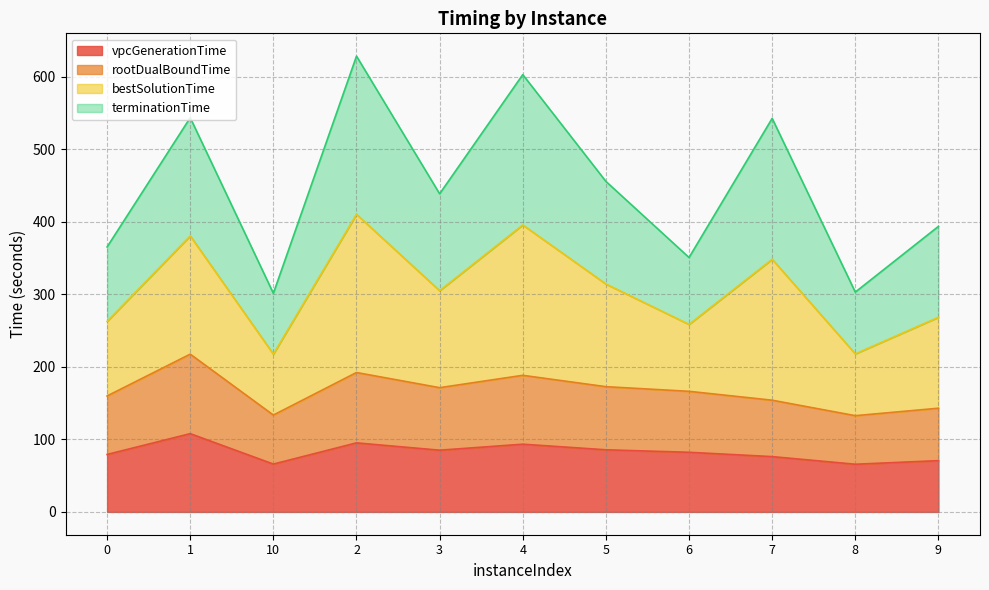

What is the smallest value displayed?

65.8